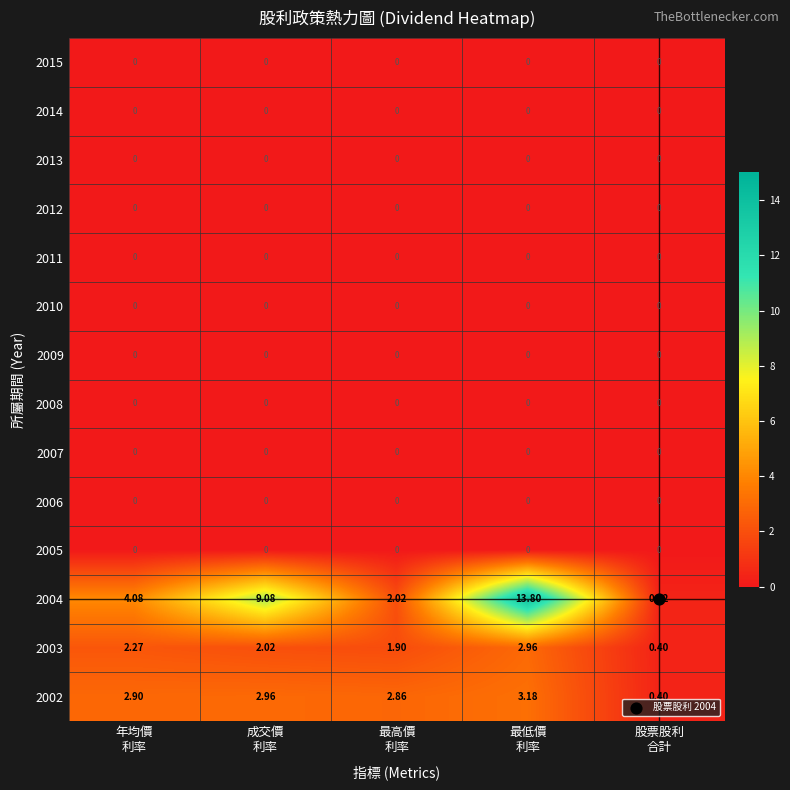

Which series has the largest range (max minus min)?

2004